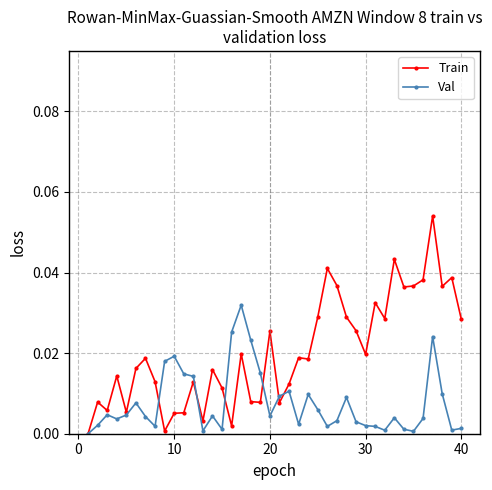

In Train, how many points are higher than both neighbors (excluding endpoints)?

13